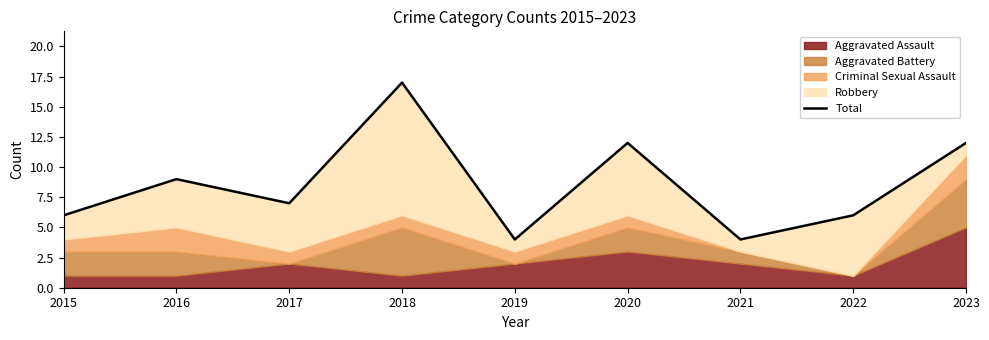

Does the chart display data point markers on the line(s)?

No